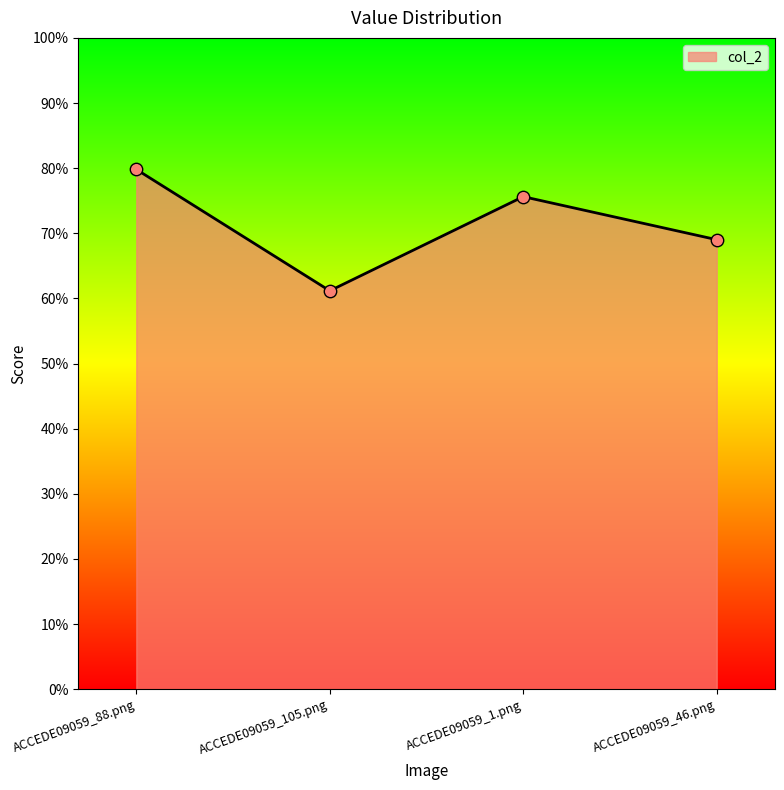

Which has a higher value, ACCEDE09059_105.png or ACCEDE09059_1.png?

ACCEDE09059_1.png